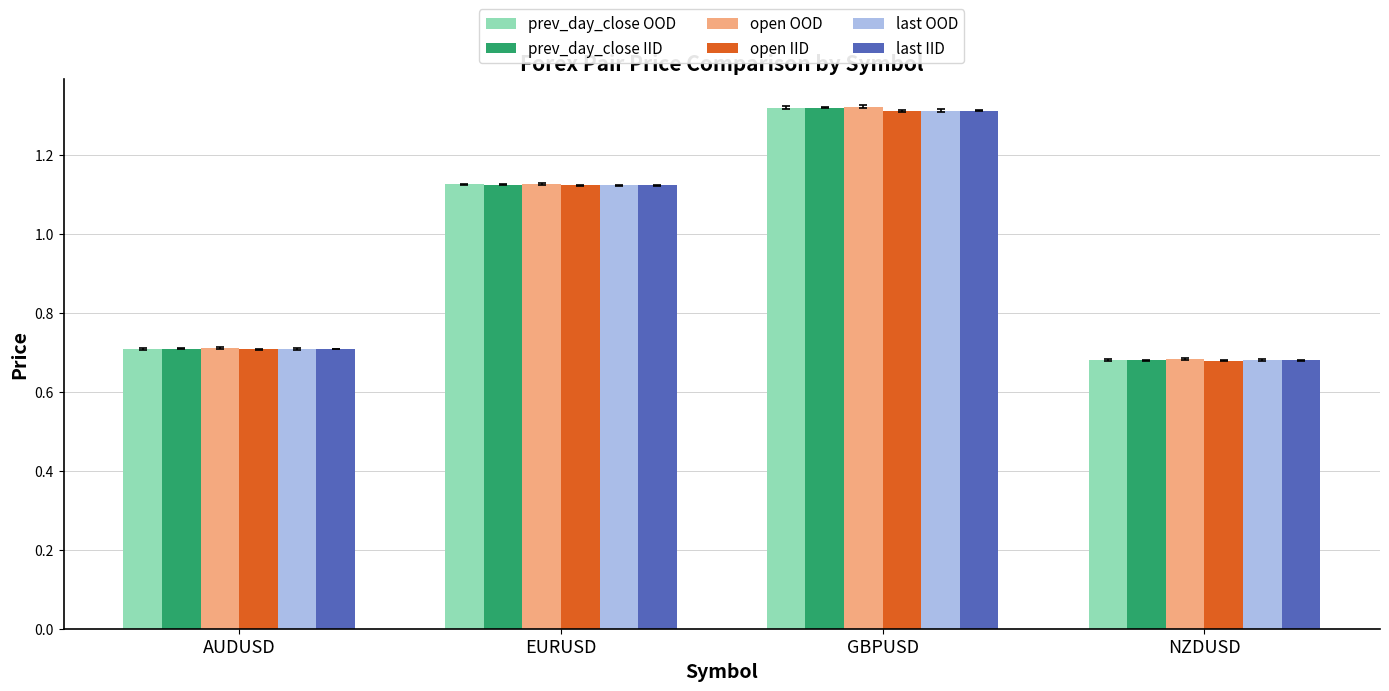

Rank the categories by last OOD value from highest to lowest.

GBPUSD, EURUSD, AUDUSD, NZDUSD